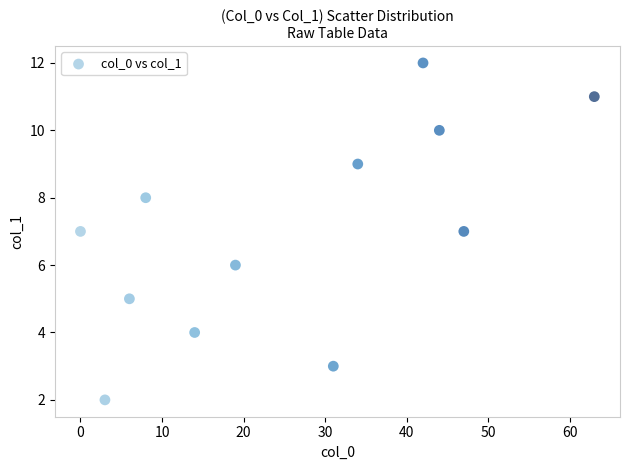

What is the average Y value?

7